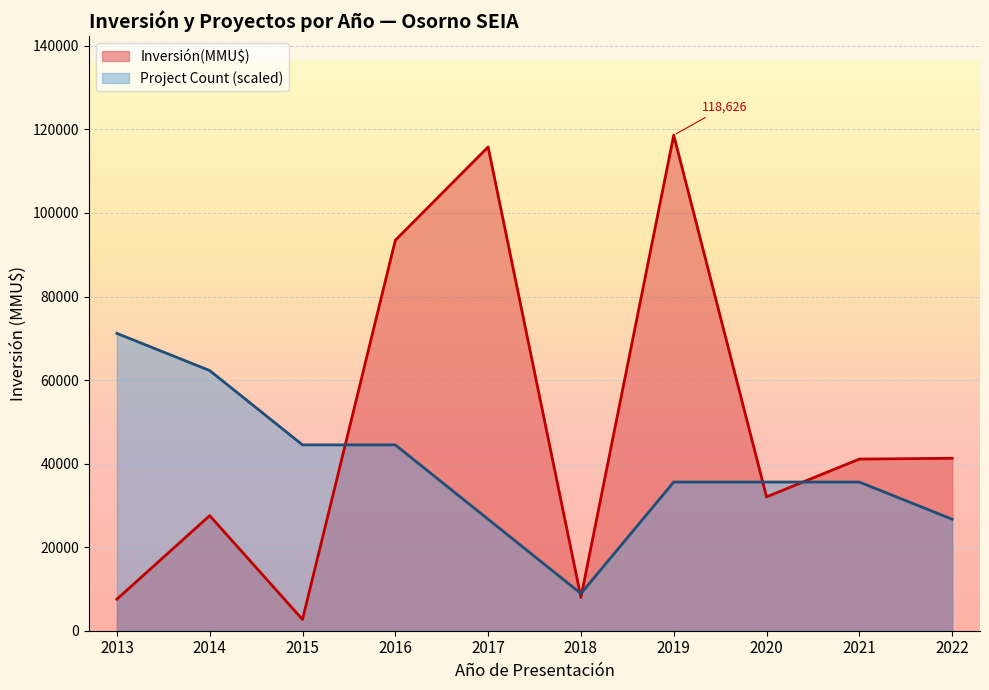

What is the greatest value displayed?

118626.0